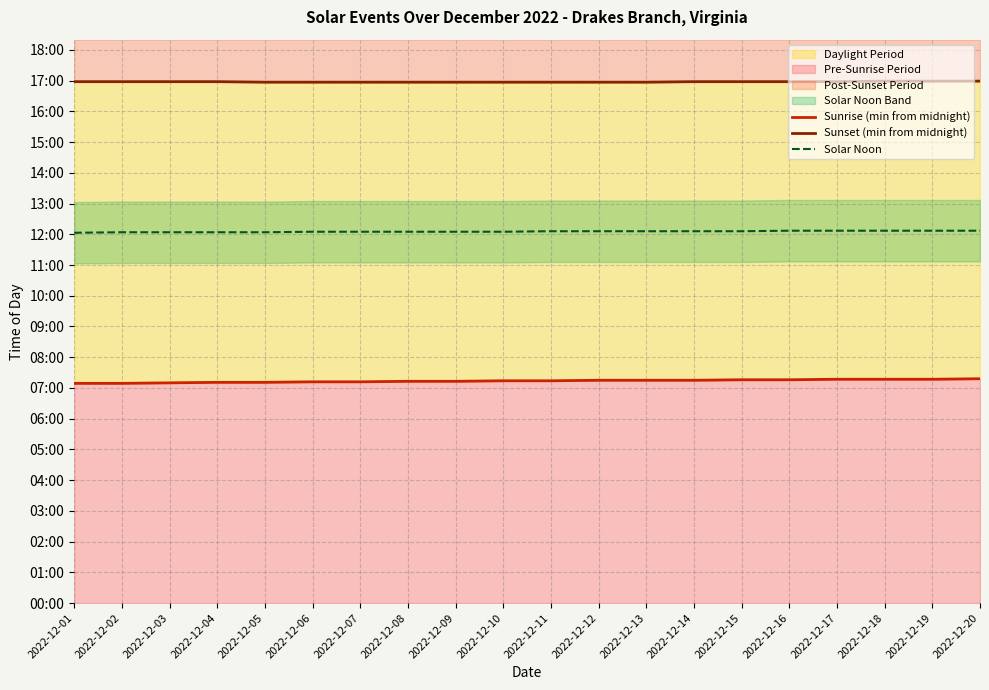

List the series in order of their peak value, highest first.

Sunset (min from midnight), Solar Noon, Sunrise (min from midnight)